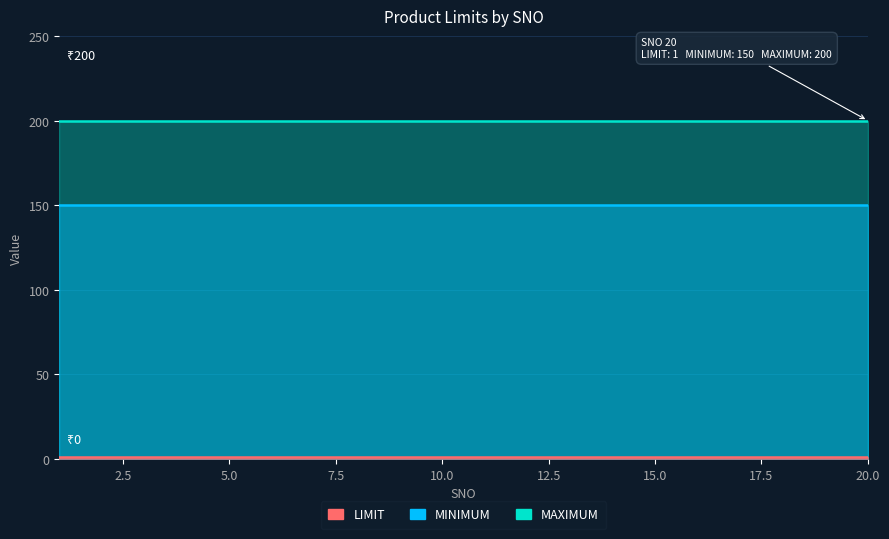

Which series has the largest range (max minus min)?

LIMIT